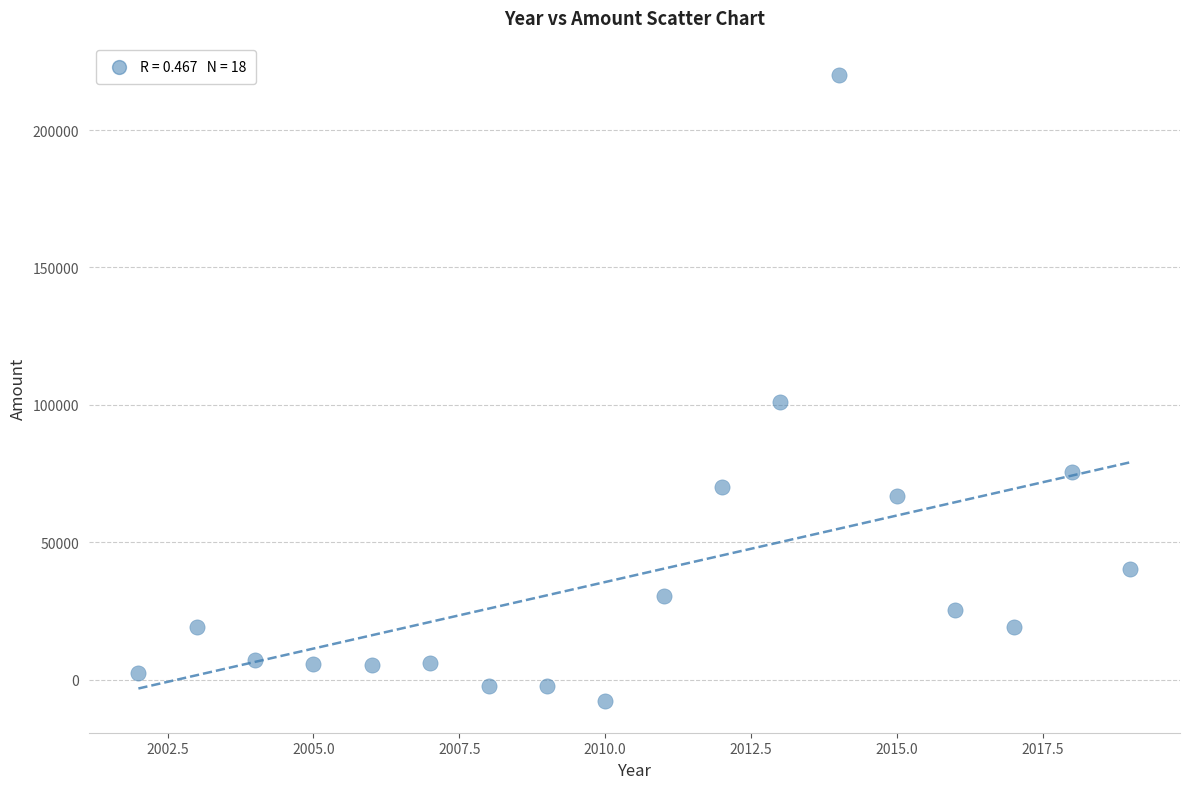

What Y value in the scatter plot is closest to 106108?

101129.7